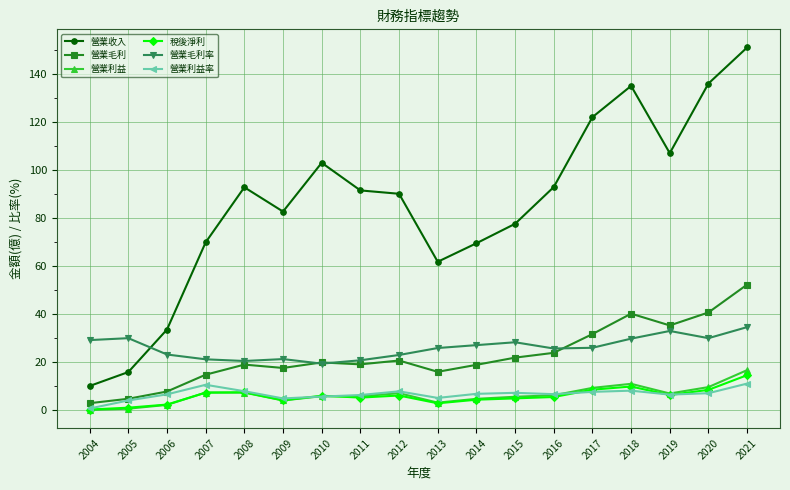

How many distinct data groups are displayed?

6